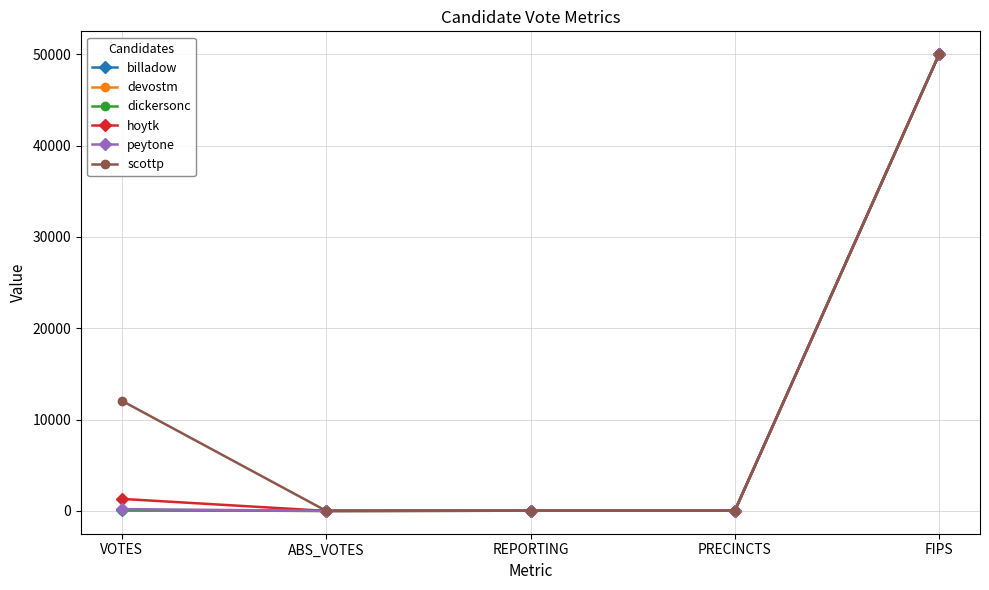

Does the chart have visible grid lines?

Yes